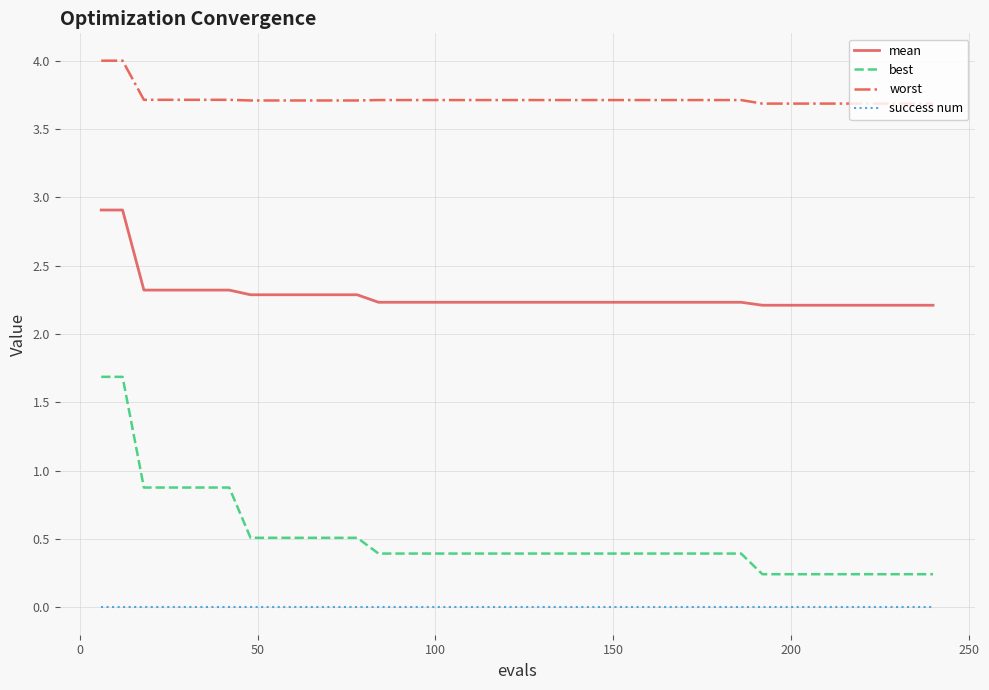

Reading left to right, transcribe all the data shown in this chart.

mean: 2.9	2.9	2.3	2.3	2.3	2.3	2.3	2.3	2.3	2.3	2.3	2.3	2.3	2.2	2.2	2.2	2.2	2.2	2.2	2.2	2.2	2.2	2.2	2.2	2.2	2.2	2.2	2.2	2.2	2.2	2.2	2.2	2.2	2.2	2.2	2.2	2.2	2.2	2.2	2.2
best: 1.7	1.7	0.9	0.9	0.9	0.9	0.9	0.5	0.5	0.5	0.5	0.5	0.5	0.4	0.4	0.4	0.4	0.4	0.4	0.4	0.4	0.4	0.4	0.4	0.4	0.4	0.4	0.4	0.4	0.4	0.4	0.2	0.2	0.2	0.2	0.2	0.2	0.2	0.2	0.2
worst: 4.0	4.0	3.7	3.7	3.7	3.7	3.7	3.7	3.7	3.7	3.7	3.7	3.7	3.7	3.7	3.7	3.7	3.7	3.7	3.7	3.7	3.7	3.7	3.7	3.7	3.7	3.7	3.7	3.7	3.7	3.7	3.7	3.7	3.7	3.7	3.7	3.7	3.7	3.7	3.7
success num: 0.0	0.0	0.0	0.0	0.0	0.0	0.0	0.0	0.0	0.0	0.0	0.0	0.0	0.0	0.0	0.0	0.0	0.0	0.0	0.0	0.0	0.0	0.0	0.0	0.0	0.0	0.0	0.0	0.0	0.0	0.0	0.0	0.0	0.0	0.0	0.0	0.0	0.0	0.0	0.0